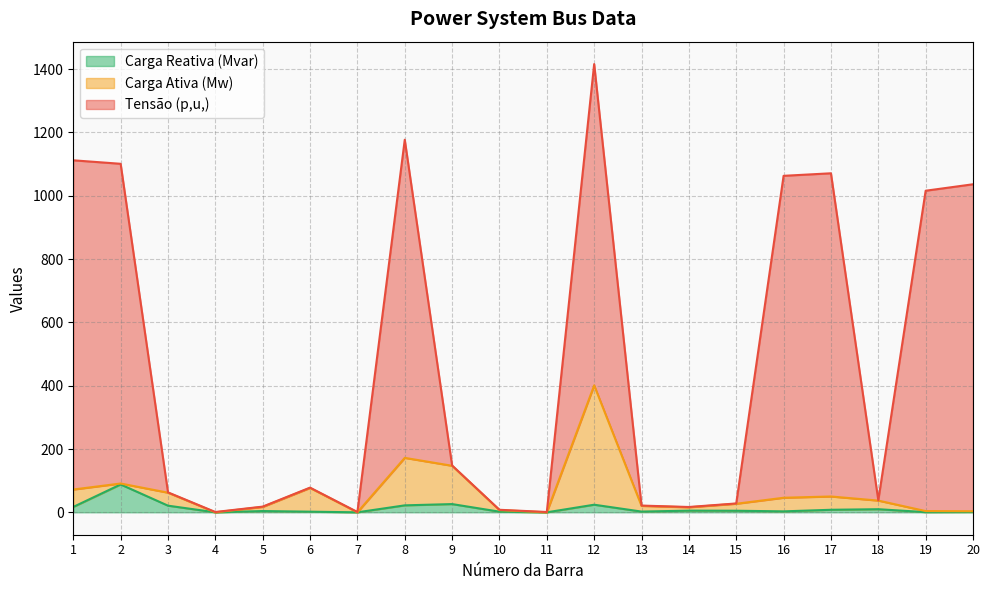

Read the Tensão (p,u,) value at 9.

148.0